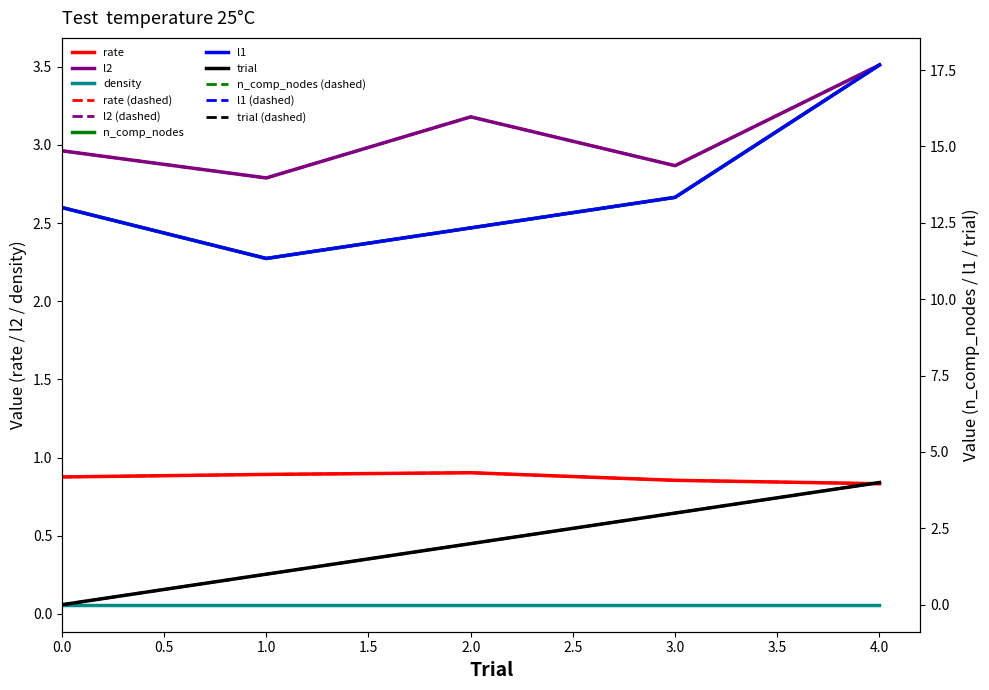

At 2, list the series in order from largest to smallest.

n_comp_nodes, l1, l2, trial, rate